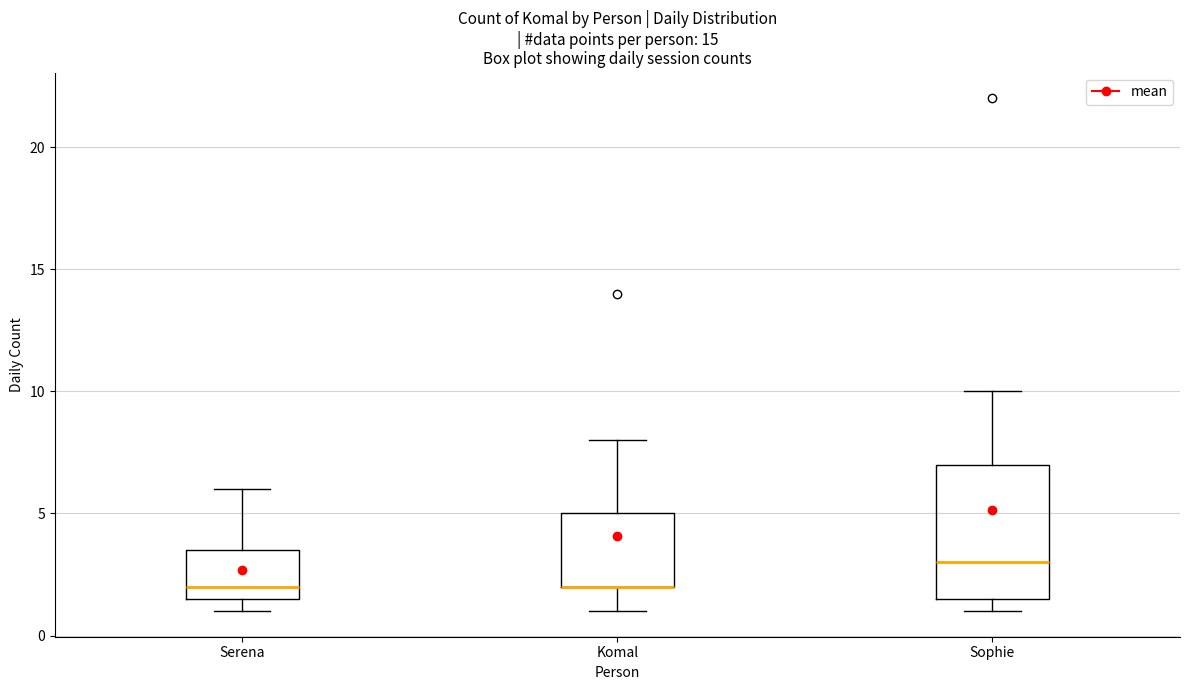

Which box is the tallest, from its lower edge to its upper edge?

Sophie